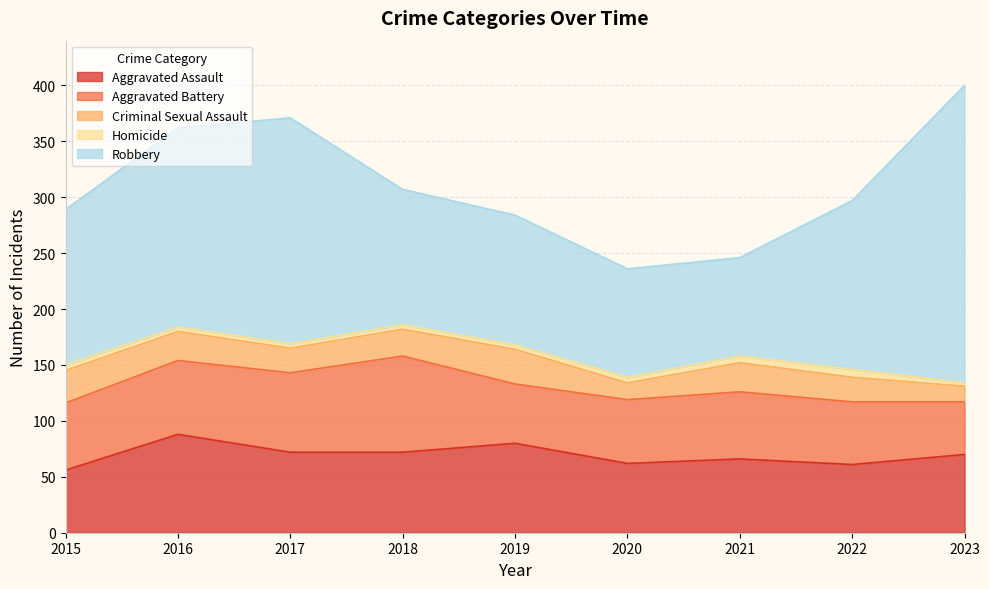

What is the difference between the highest and lowest values at 2017?

198